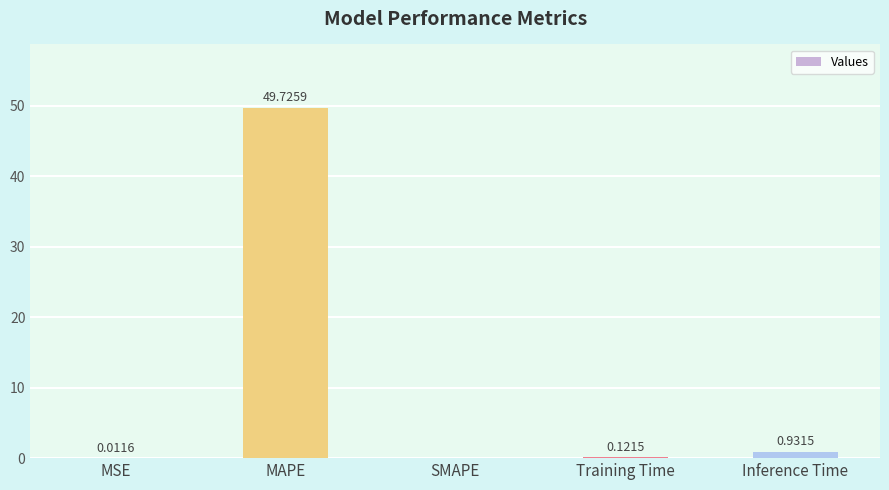

Are the bars horizontal?

No